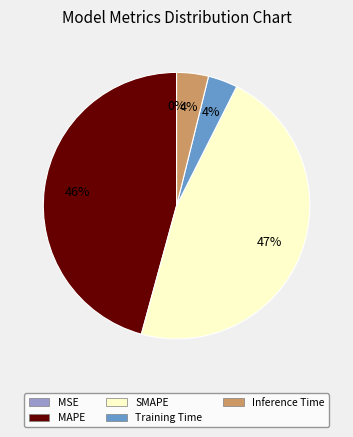

What percentage is the Training Time slice, to the nearest percent?

4%